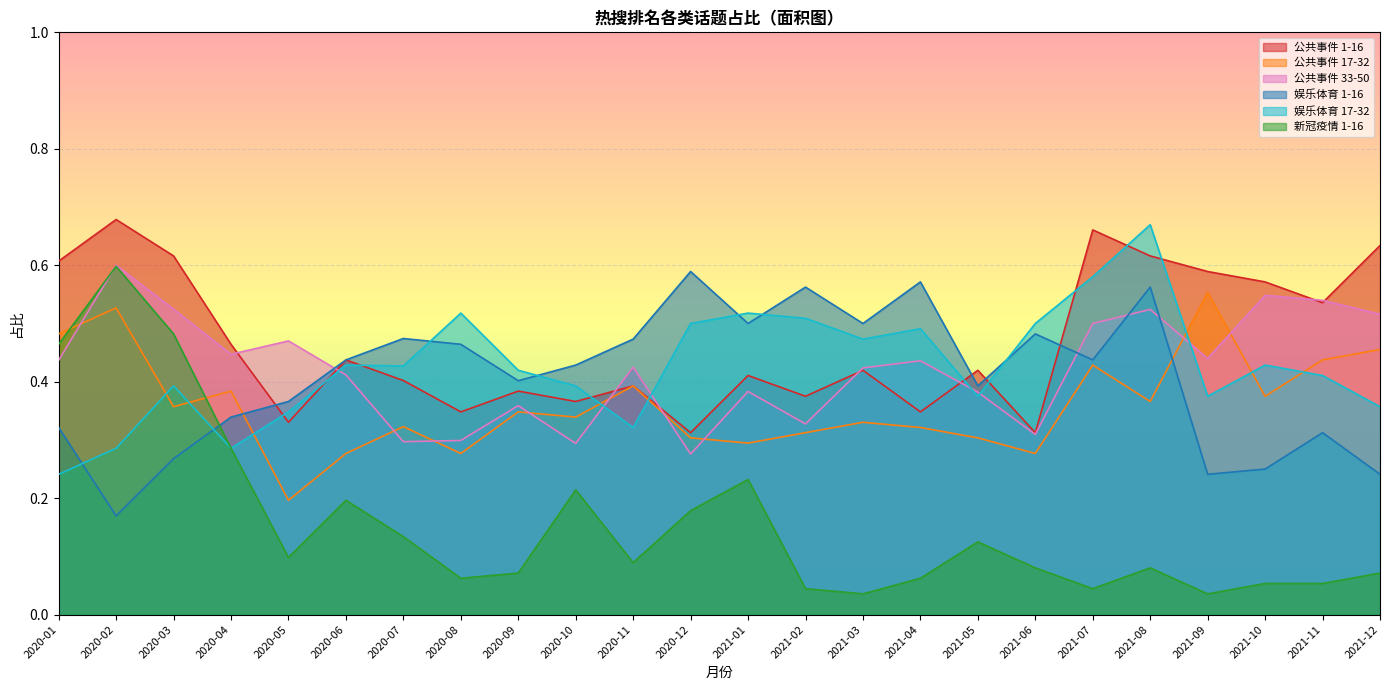

Which category has the lowest value in the 新冠疫情 1-16 series?

2021-03